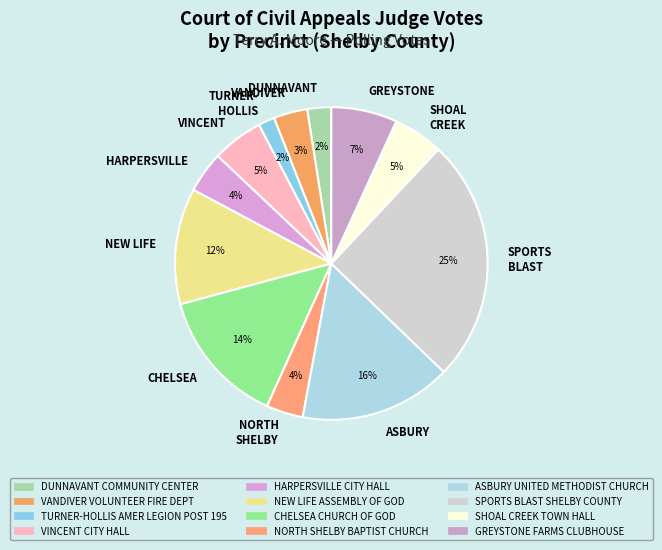

Which has a higher value, NEW LIFE or SHOAL CREEK?

NEW LIFE